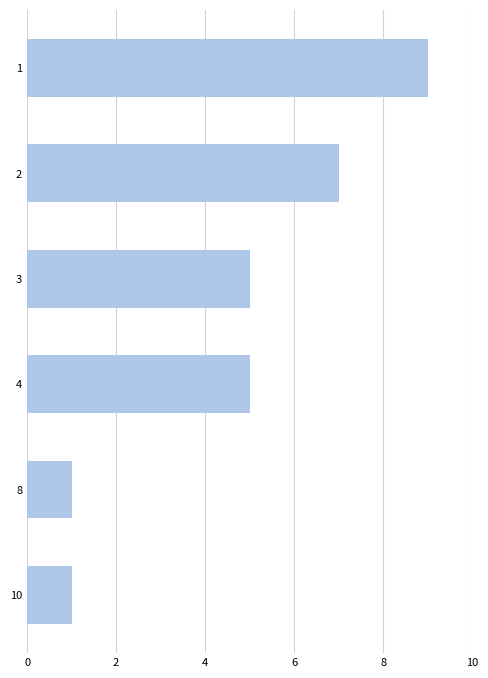

What is the change in value from 10 to 2?

+6